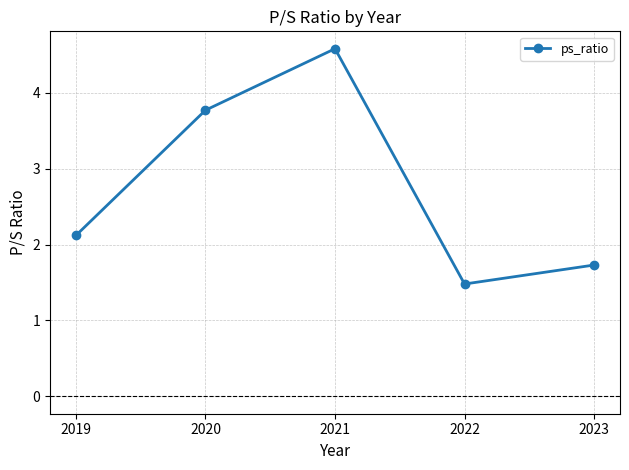

What is the difference between the maximum and minimum values?

3.1